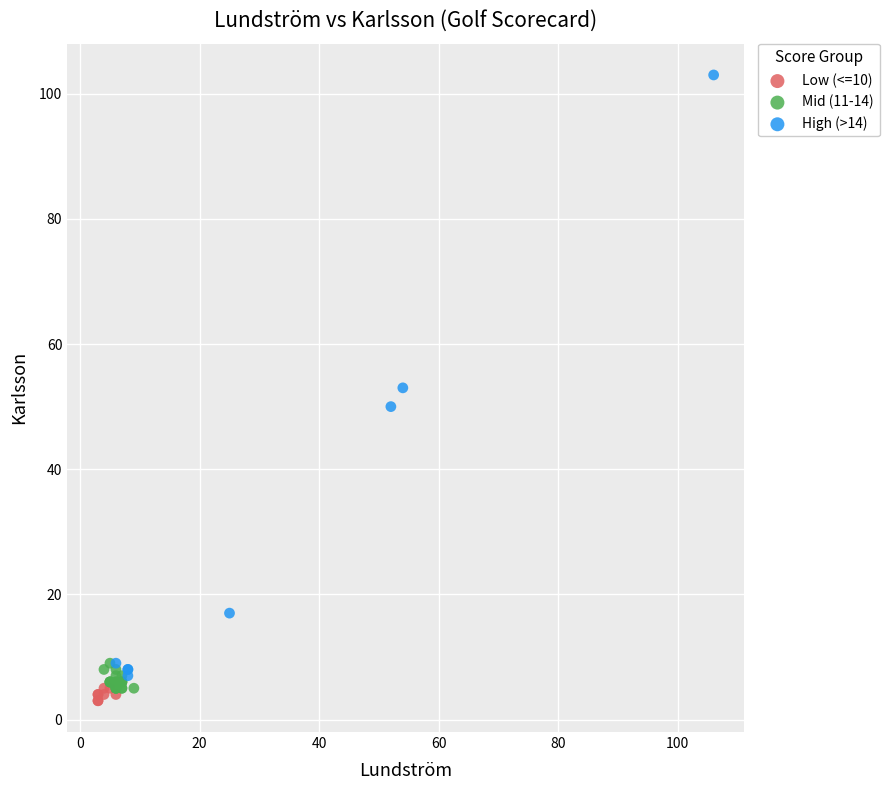

Which series has the widest spread of Y values?

High (>14)